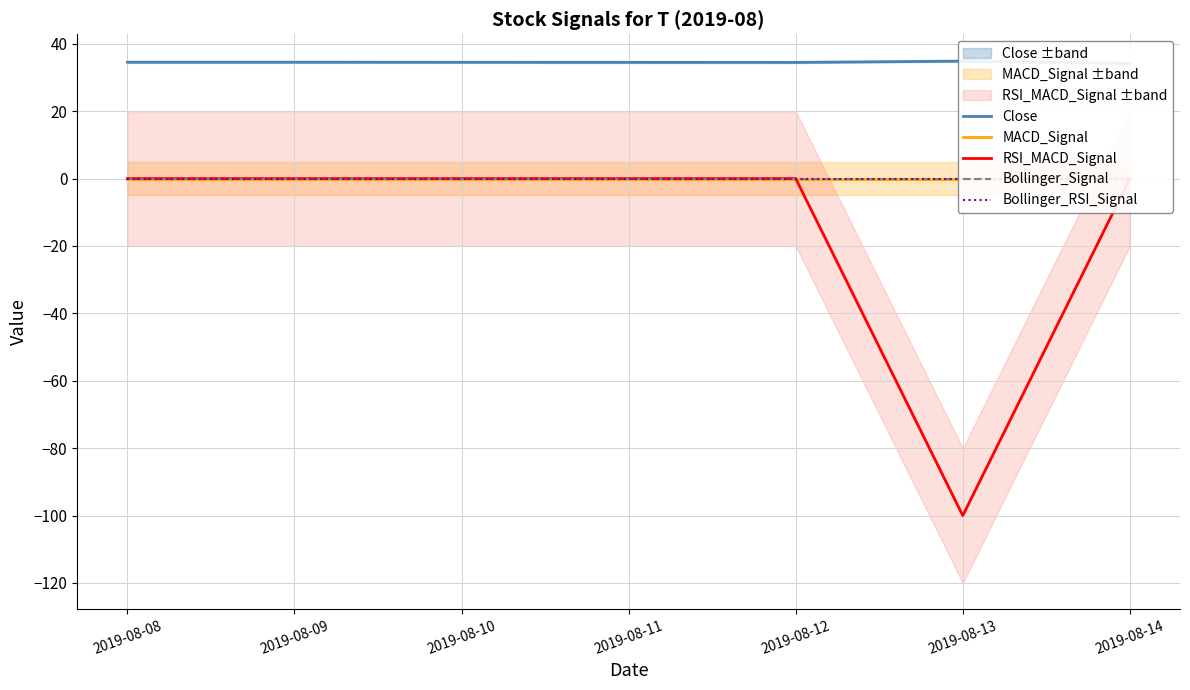

True or false: MACD_Signal has a value of 0.0 at 2019-08-09.

True